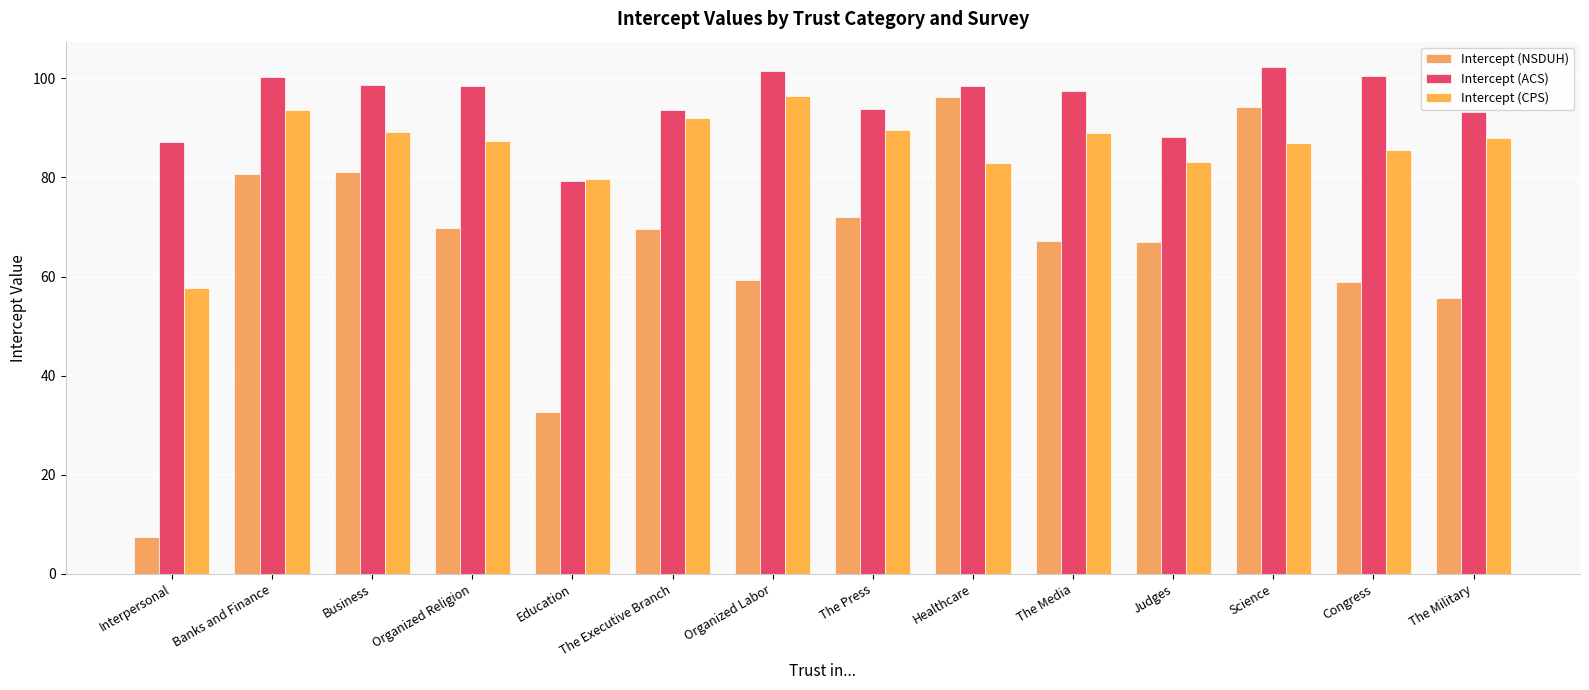

List the labels in order of Intercept (CPS) value, largest first.

Organized Labor, Banks and Finance, The Executive Branch, The Press, Business, The Media, The Military, Organized Religion, Science, Congress, Judges, Healthcare, Education, Interpersonal